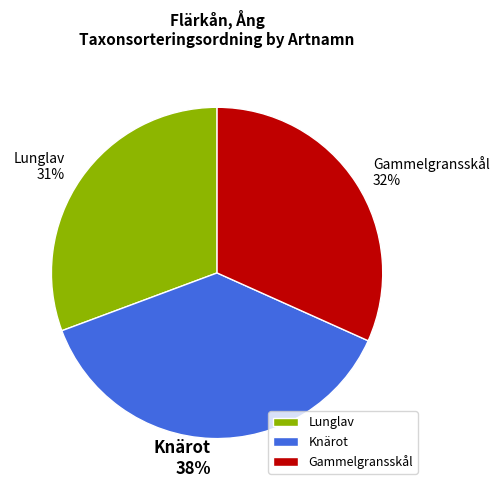

Combined, do Lunglav and Gammelgransskål account for over 50%?

Yes